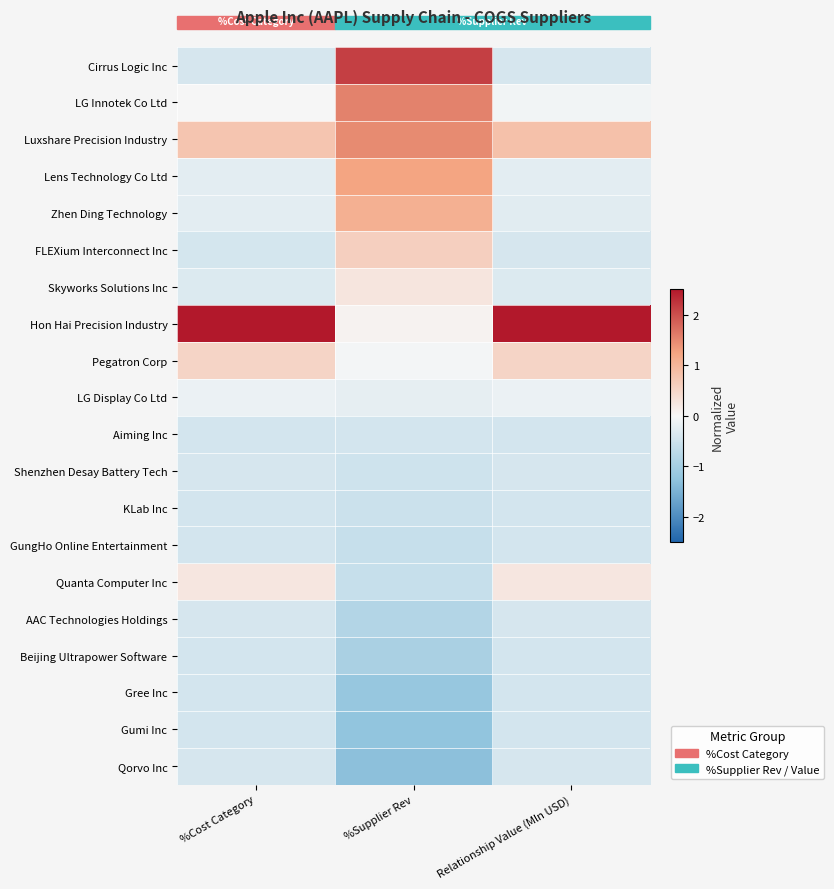

Rank the series by their maximum value, from highest to lowest.

Hon Hai Precision Industry, Cirrus Logic Inc, LG Innotek Co Ltd, Luxshare Precision Industry, Lens Technology Co Ltd, Zhen Ding Technology, FLEXium Interconnect Inc, Pegatron Corp, Skyworks Solutions Inc, Quanta Computer Inc, LG Display Co Ltd, Qorvo Inc, Shenzhen Desay Battery Tech, AAC Technologies Holdings, GungHo Online Entertainment, Aiming Inc, Beijing Ultrapower Software, Gree Inc, Gumi Inc, KLab Inc